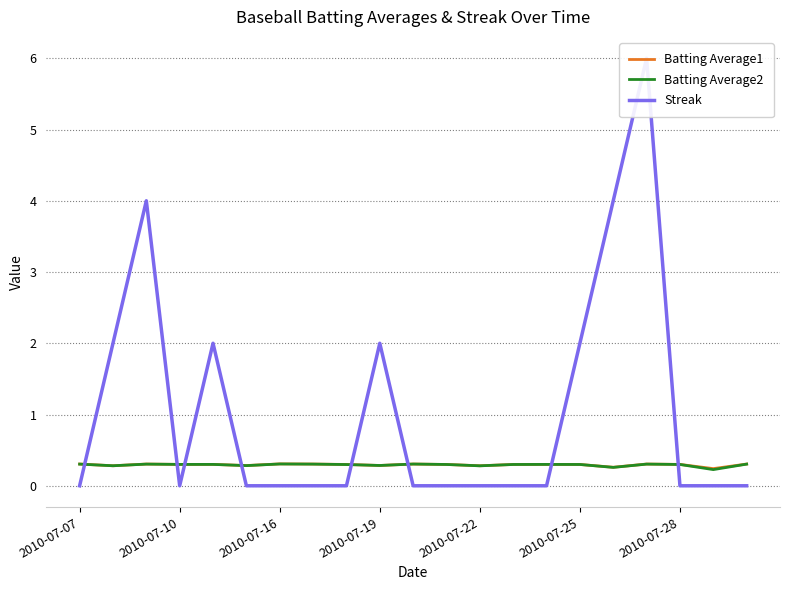

Which series has the largest total across all categories?

Streak